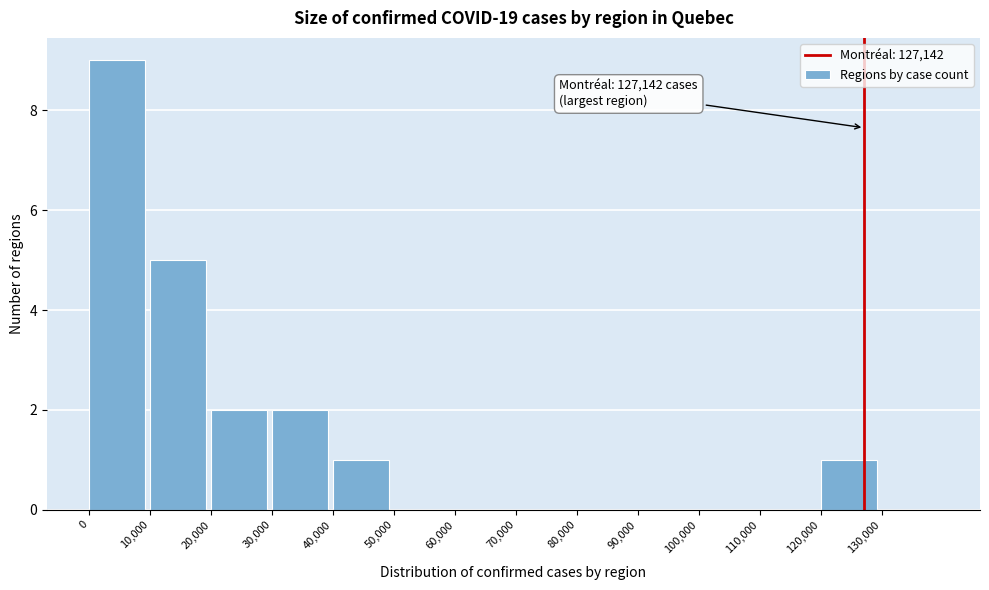

Which range on the x-axis has the tallest bar?

0 to 10000